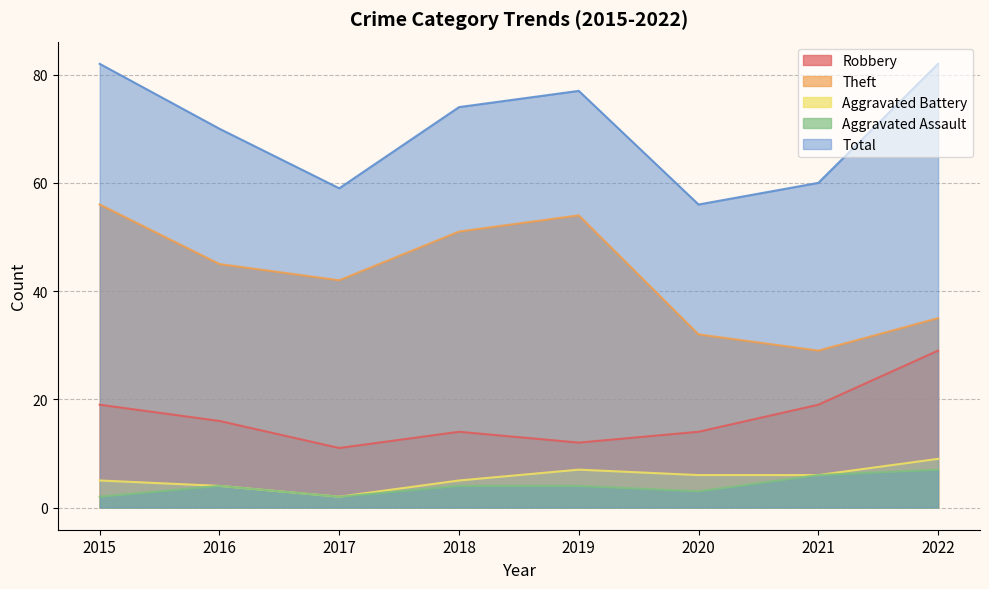

What value does the Robbery series have at 2017, to the nearest 10?

10